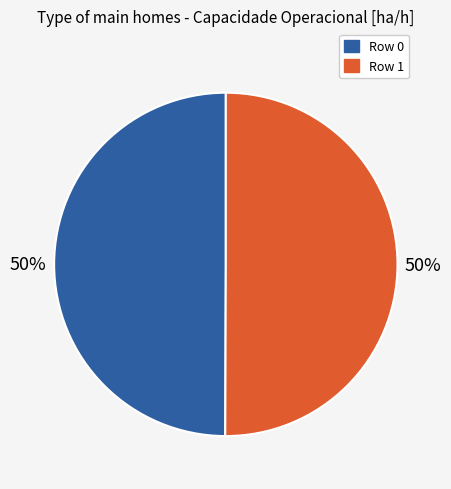

Approximately how many times larger is the value at Row 1 compared to Row 0?

1.0